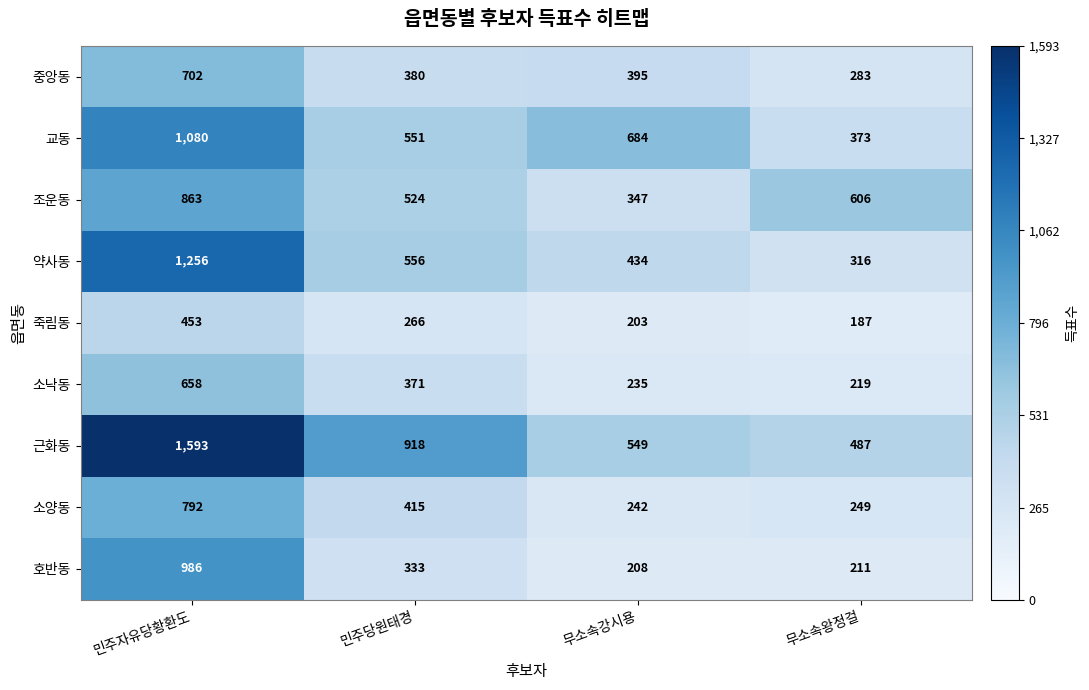

The value of 소낙동 at 무소속강시용 is 235. True or false?

True